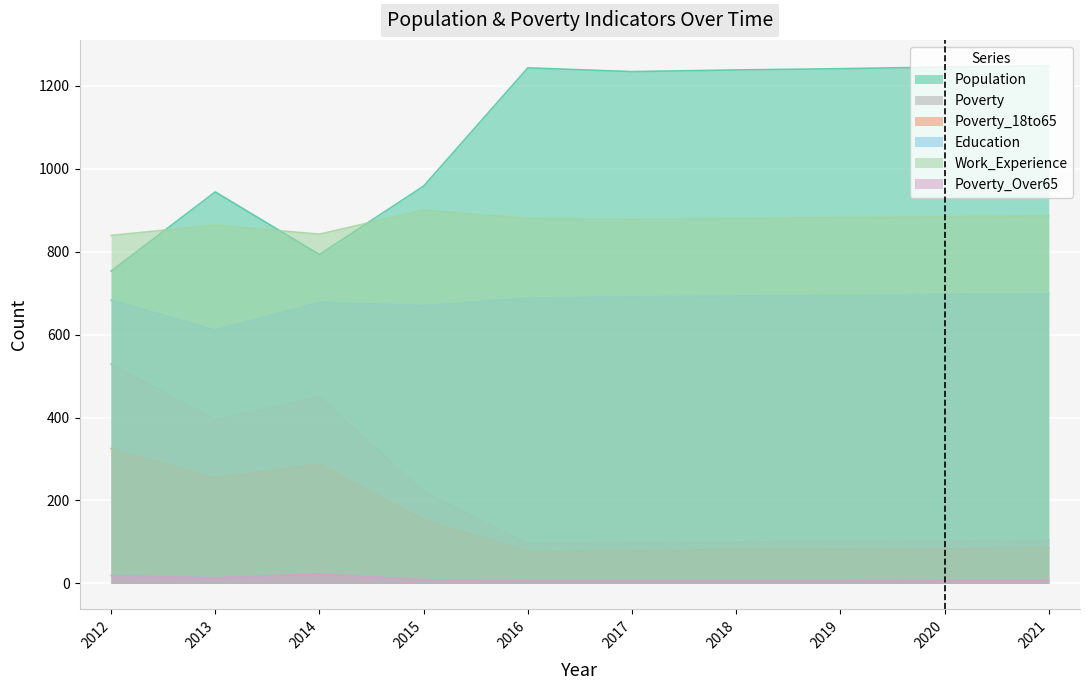

At which category does Poverty reach its first local valley?

2013